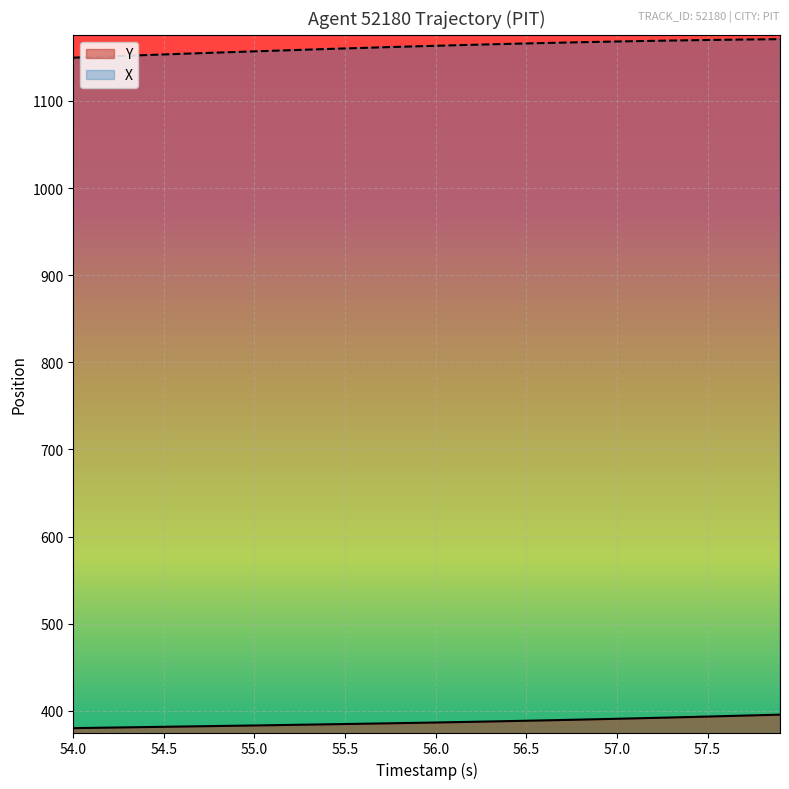

What is the sum of all Y values?

15480.2